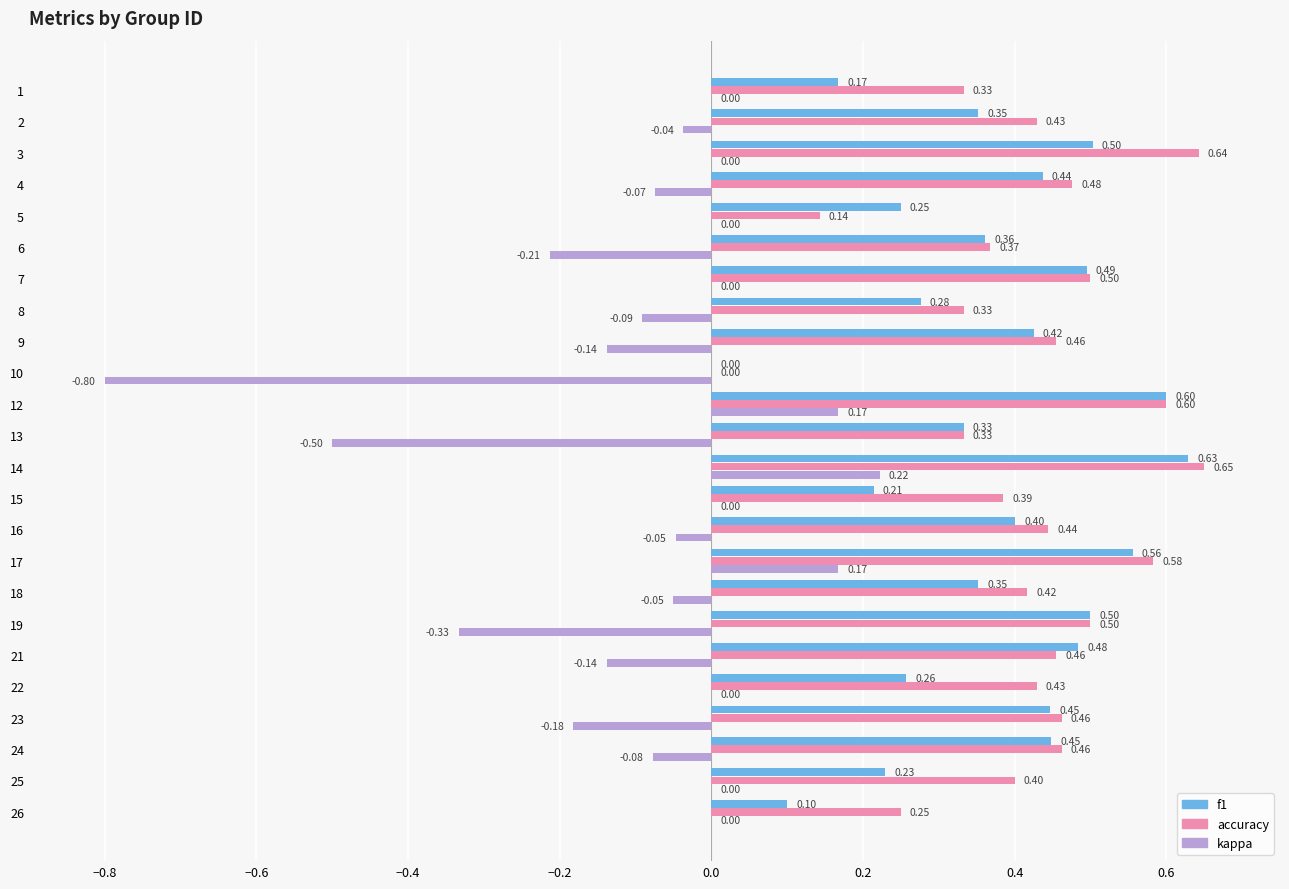

Between 2 and 19, which series saw the biggest shift?

kappa